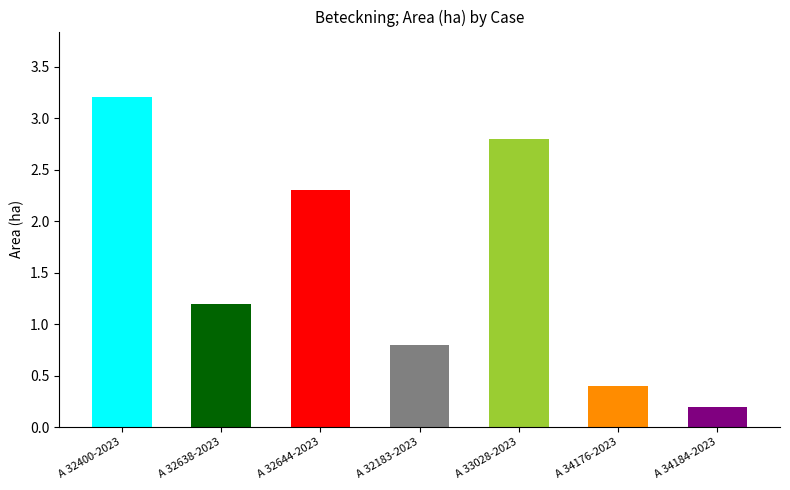

What is the label of the 7th bar from the left?

A 34184-2023